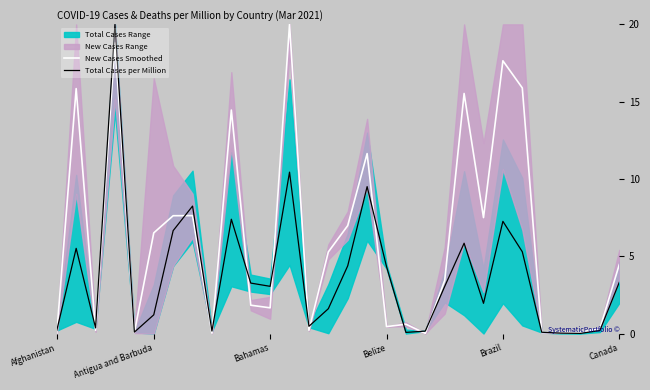

True or false: New Cases Smoothed has more than 1 points higher than both neighbors.

True